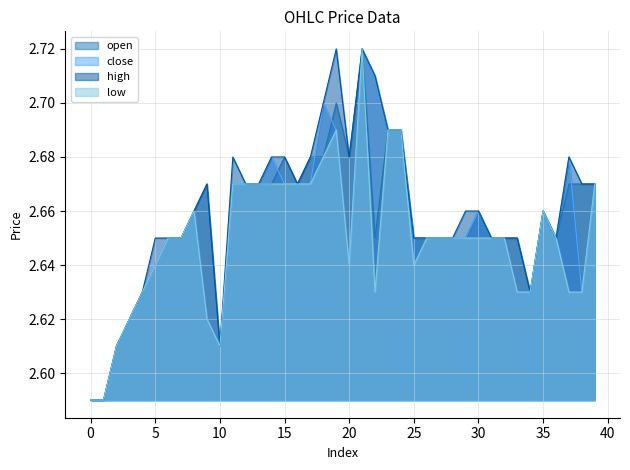

The low series shows 1.1 at 16. True or false?

False